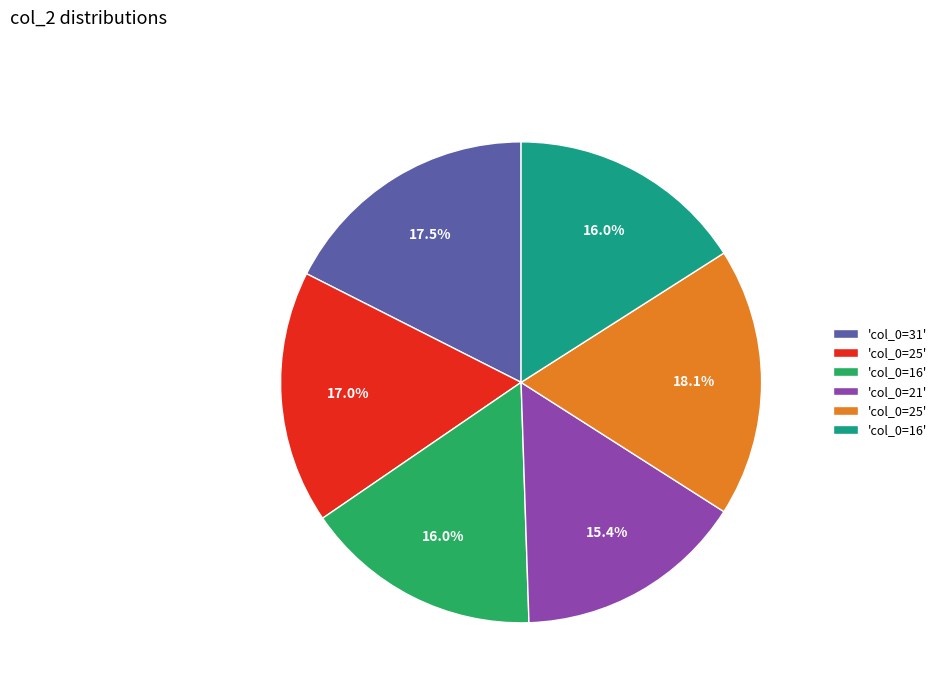

Is there a majority slice in this chart?

No